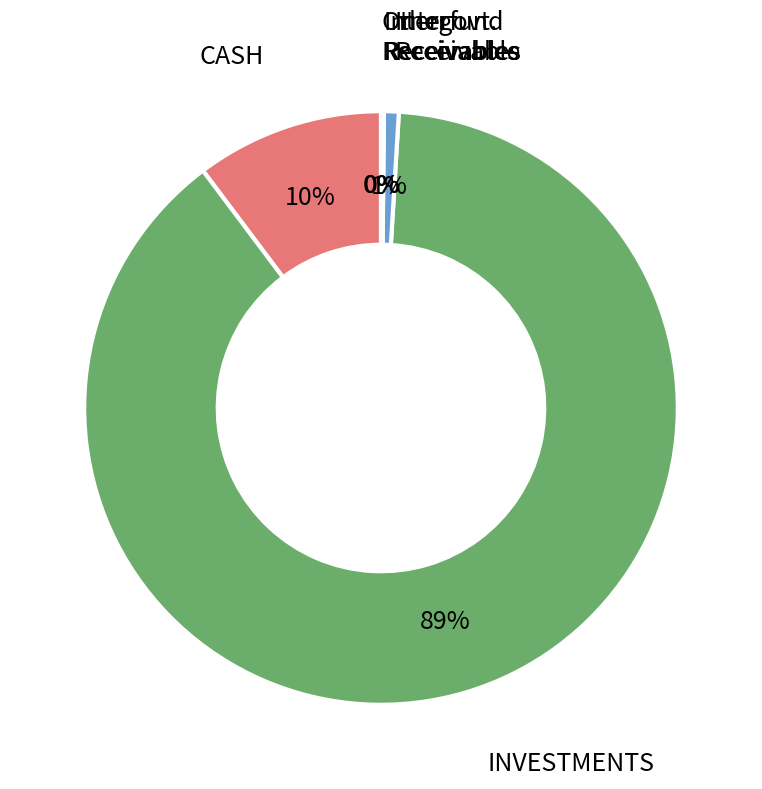

To the nearest percent, what is the average slice percentage?

20%